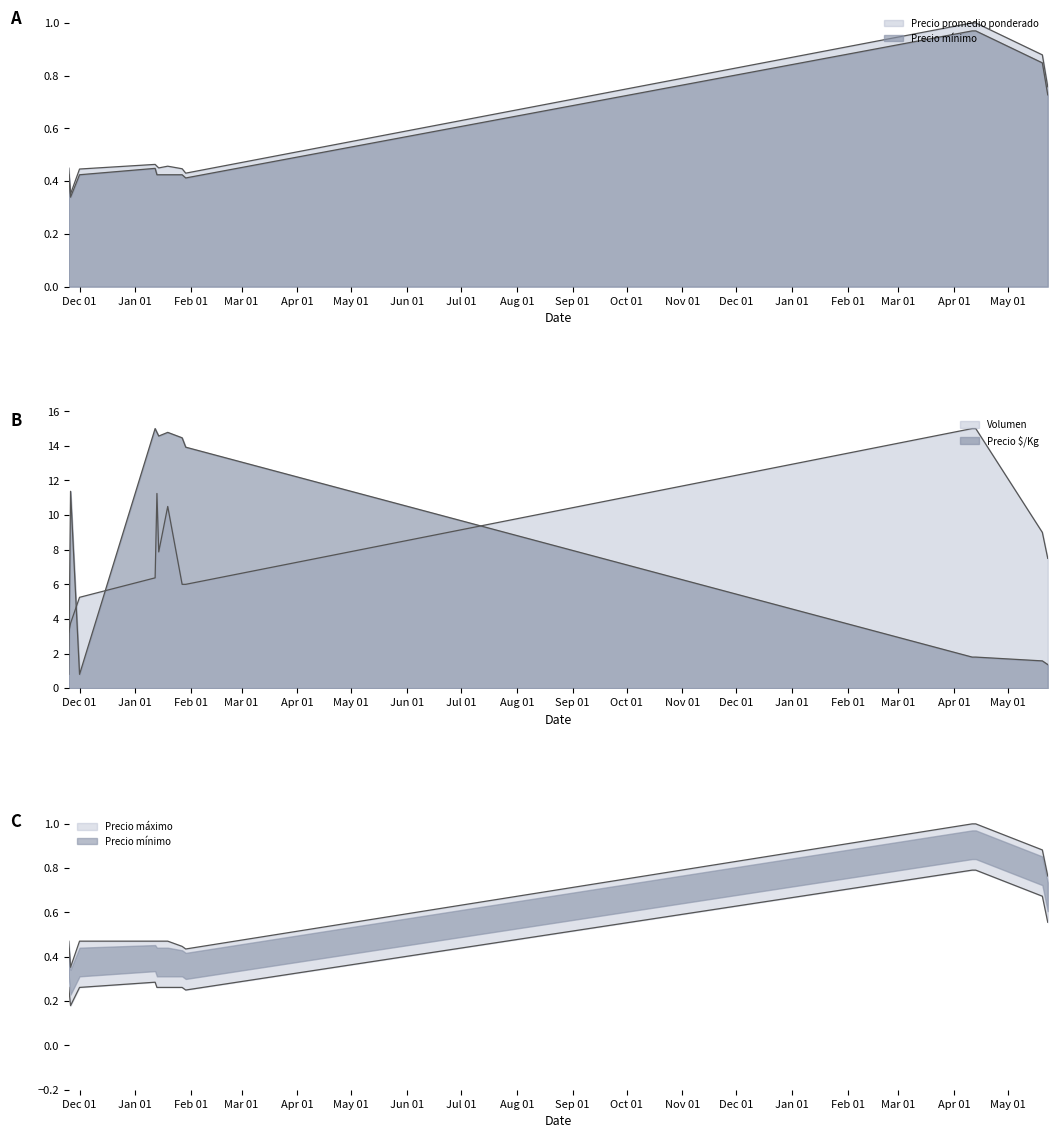

What is the difference between the highest and lowest values at 2020-11-25?

3.0